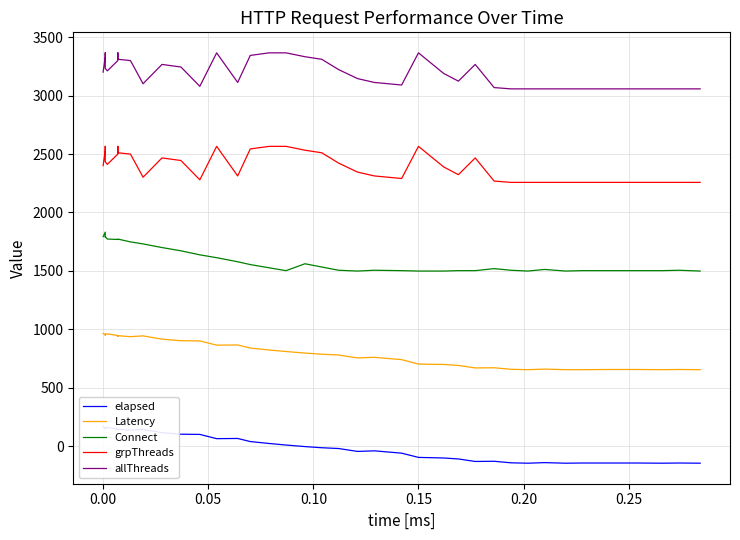

What is the maximum value shown in the chart?

3365.7